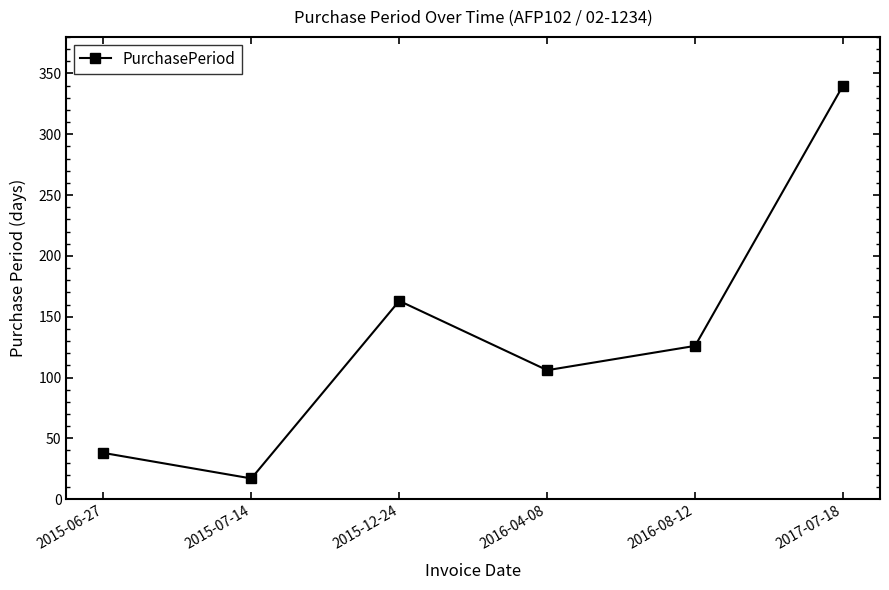

What is the label of the 2nd point from the right?

2016-08-12